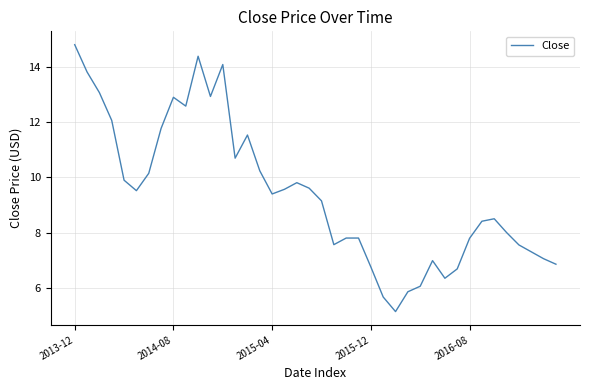

What is the difference between the maximum and minimum values?

9.7